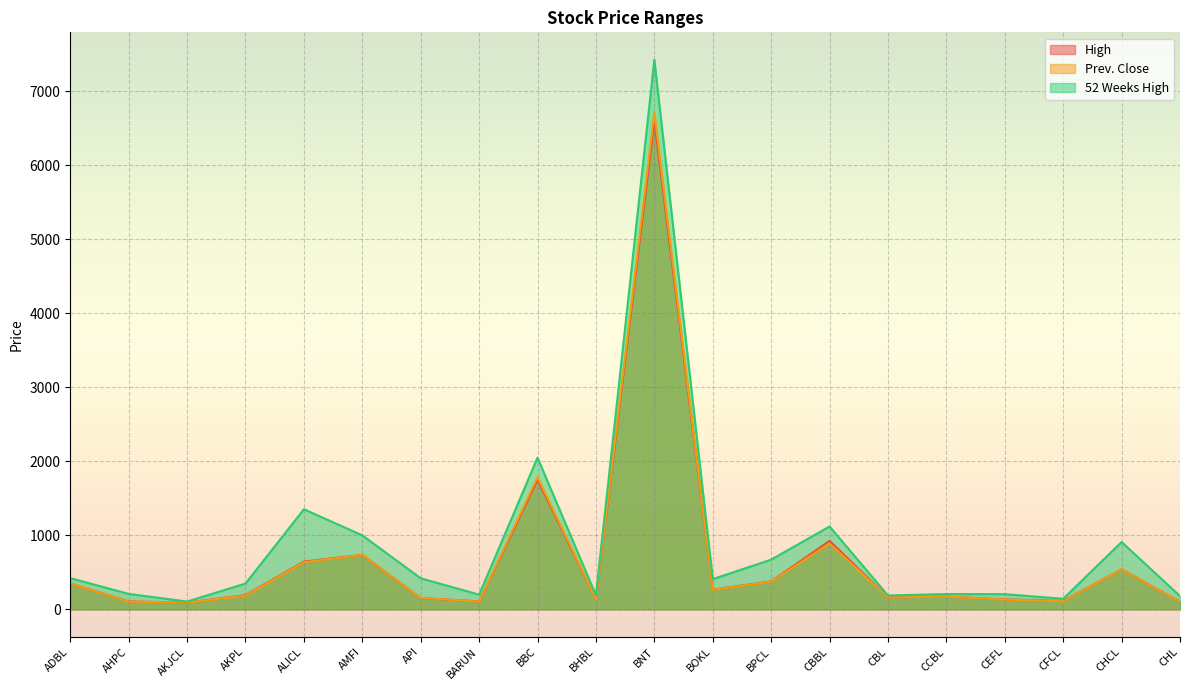

How many interior local valleys does the High series have?

6